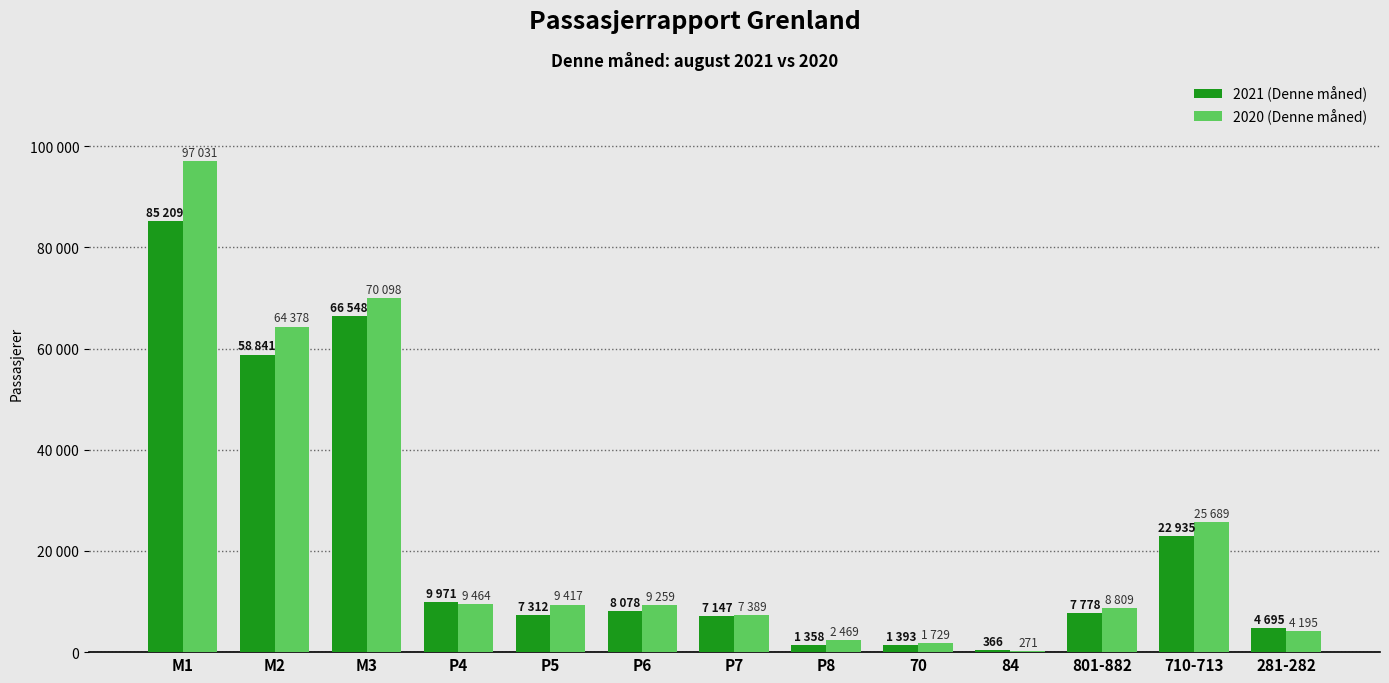

What is the average value of the 2021 (Denne måned) series?

21664